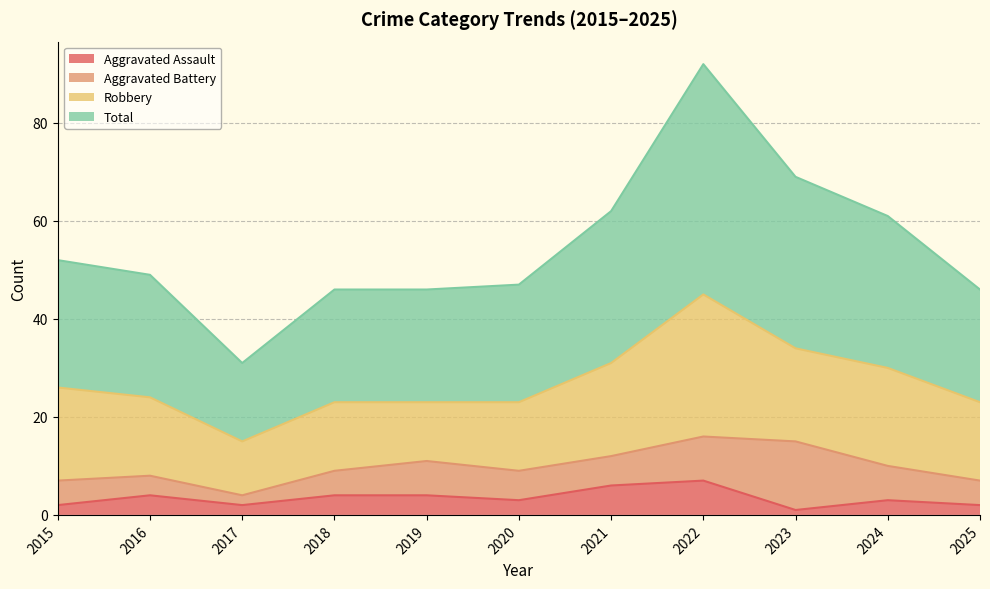

Which series has the widest spread of values?

Total